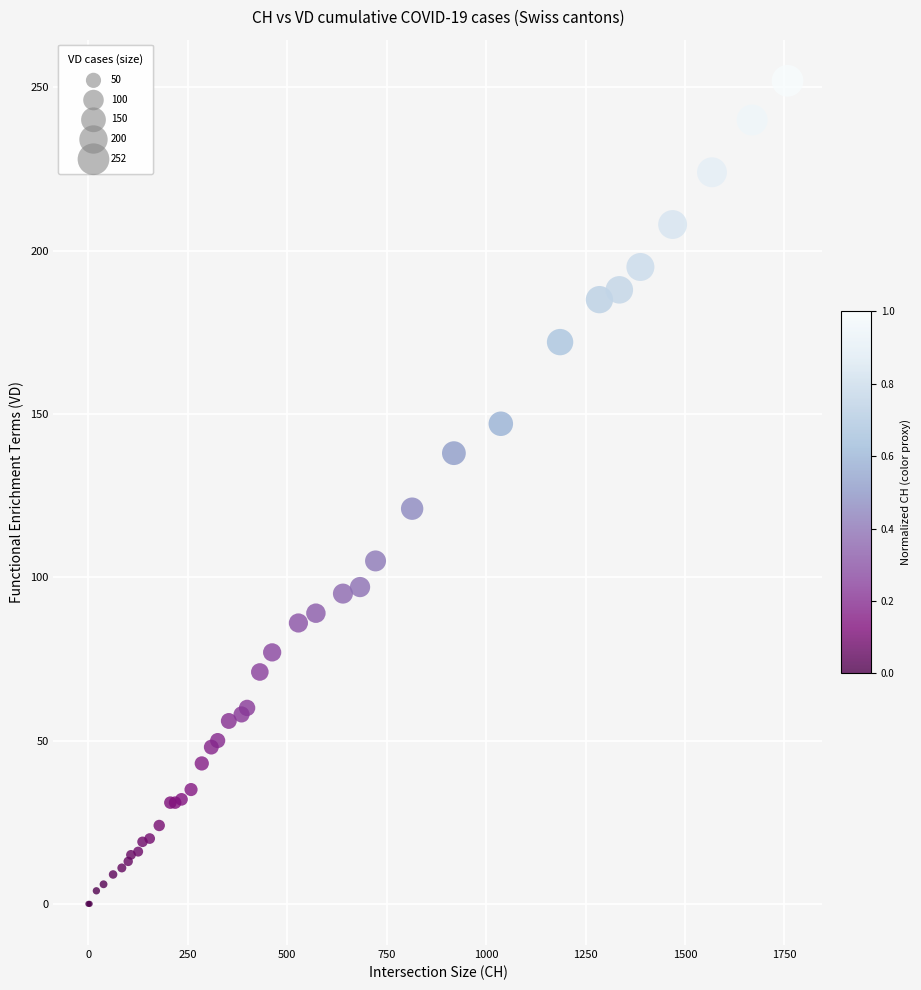

What Y value in the scatter plot is closest to 126?

121